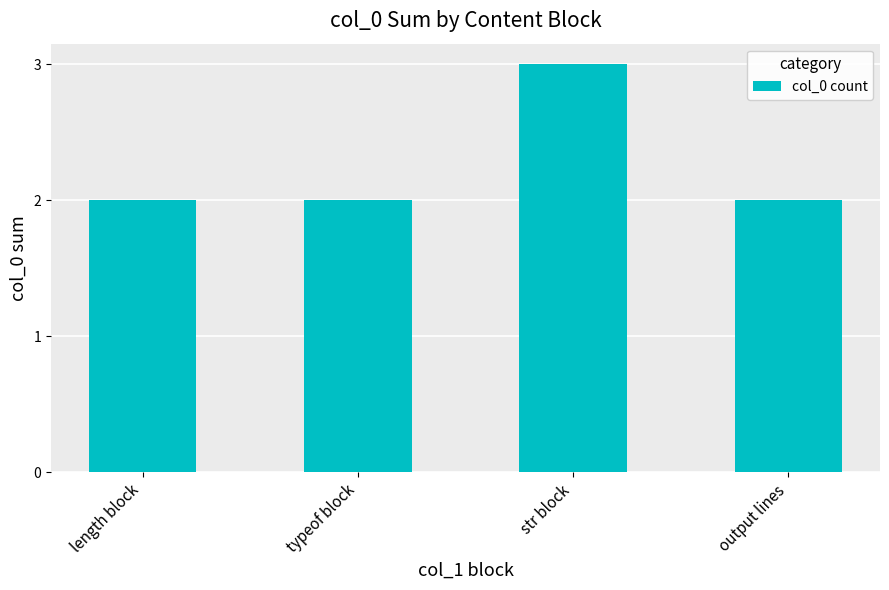

Reading left to right, transcribe all the data shown in this chart.

2	2	3	2